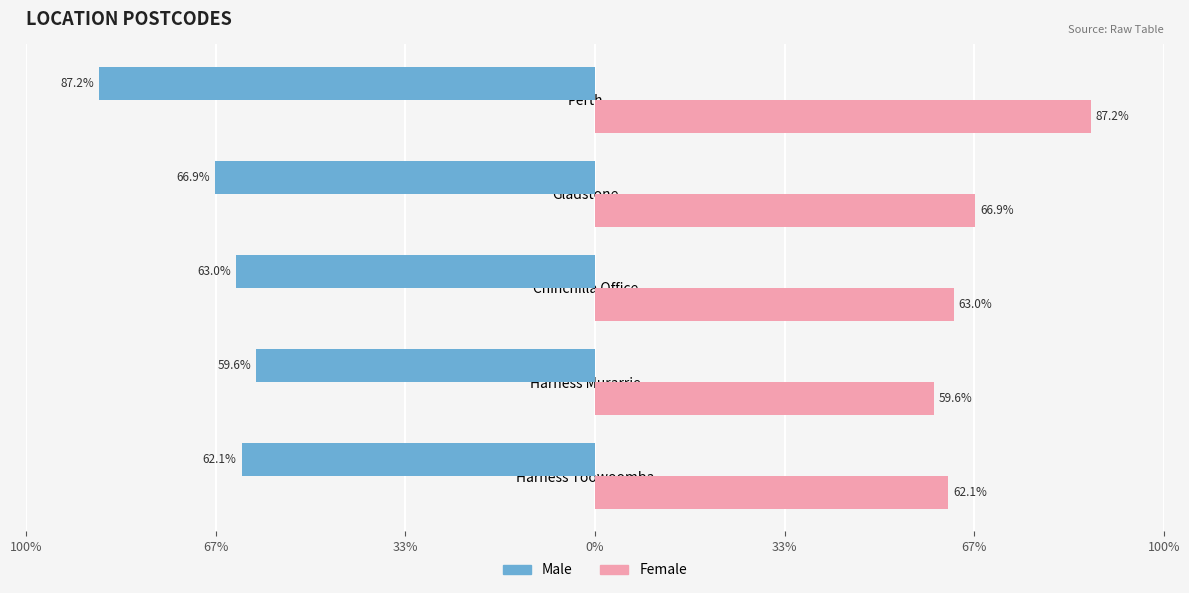

What are all the series names shown in the legend?

Male, Female